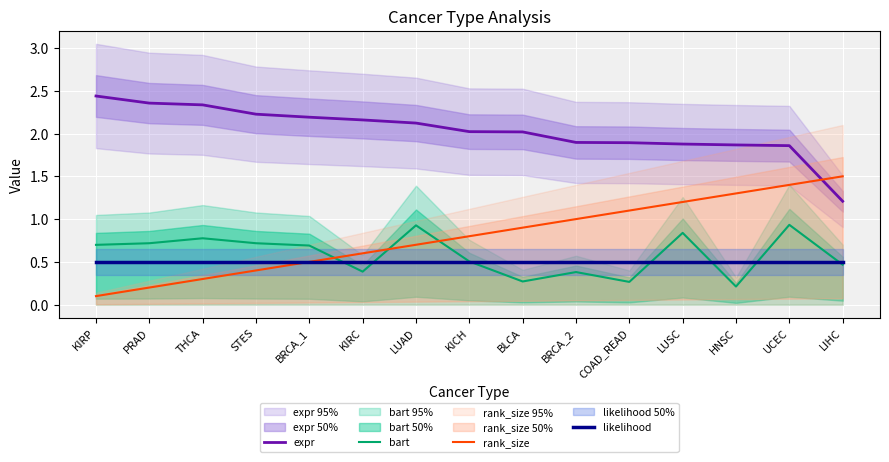

Which category has the lowest value in the likelihood series?

KIRP